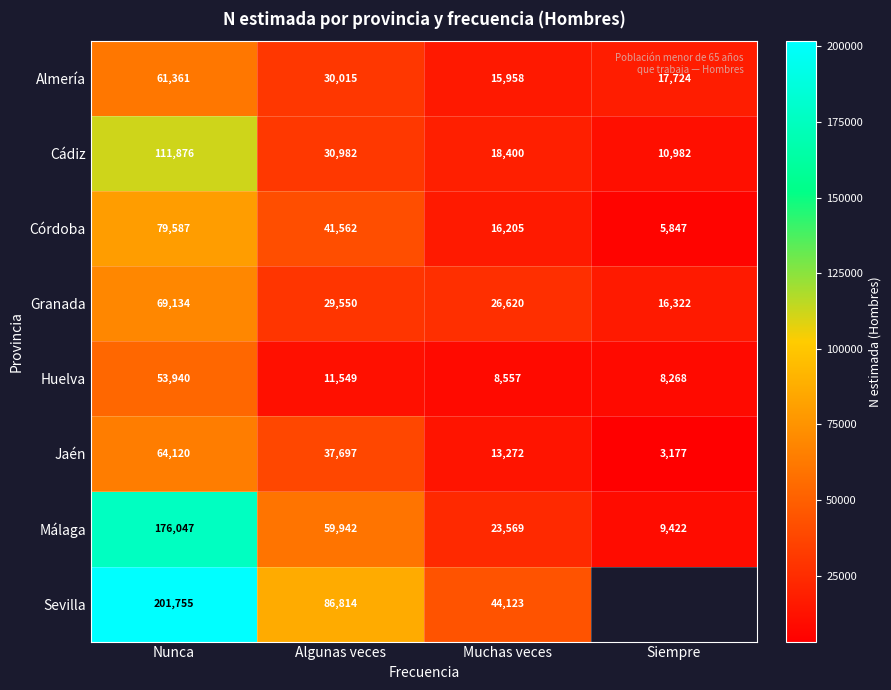

How many data points in Córdoba are less than 41562?

2